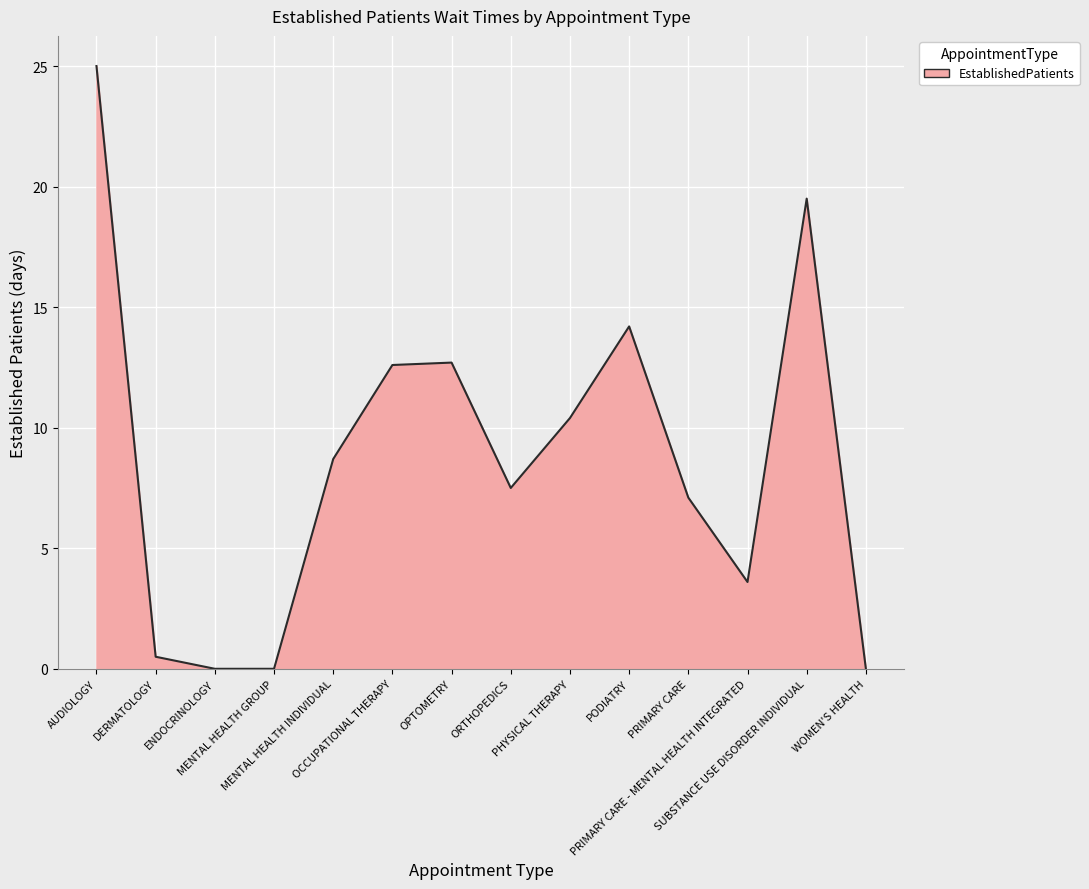

Which has a higher value, SUBSTANCE USE DISORDER INDIVIDUAL or MENTAL HEALTH INDIVIDUAL?

SUBSTANCE USE DISORDER INDIVIDUAL